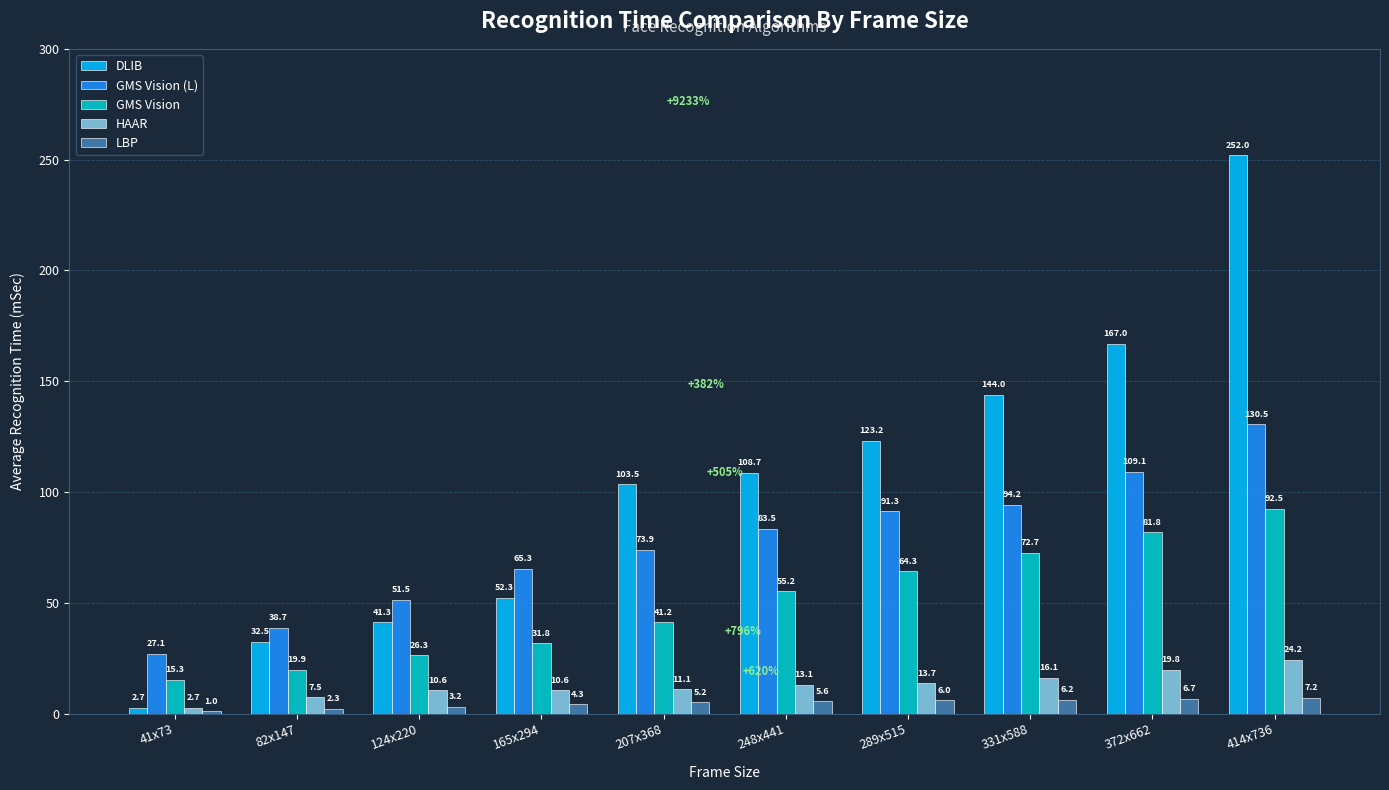

Reading left to right, extract all data points from this chart.

DLIB: 41x73=2.7	82x147=32.5	124x220=41.3	165x294=52.3	207x368=103.5	248x441=108.7	289x515=123.2	331x588=144.0	372x662=167.0	414x736=252.0
GMS Vision (L): 41x73=27.1	82x147=38.7	124x220=51.5	165x294=65.3	207x368=73.9	248x441=83.5	289x515=91.3	331x588=94.2	372x662=109.1	414x736=130.5
GMS Vision: 41x73=15.3	82x147=19.9	124x220=26.3	165x294=31.8	207x368=41.2	248x441=55.2	289x515=64.3	331x588=72.7	372x662=81.8	414x736=92.5
HAAR: 41x73=2.7	82x147=7.5	124x220=10.6	165x294=10.6	207x368=11.1	248x441=13.1	289x515=13.7	331x588=16.1	372x662=19.8	414x736=24.2
LBP: 41x73=1.0	82x147=2.3	124x220=3.2	165x294=4.3	207x368=5.2	248x441=5.6	289x515=6.0	331x588=6.2	372x662=6.7	414x736=7.2